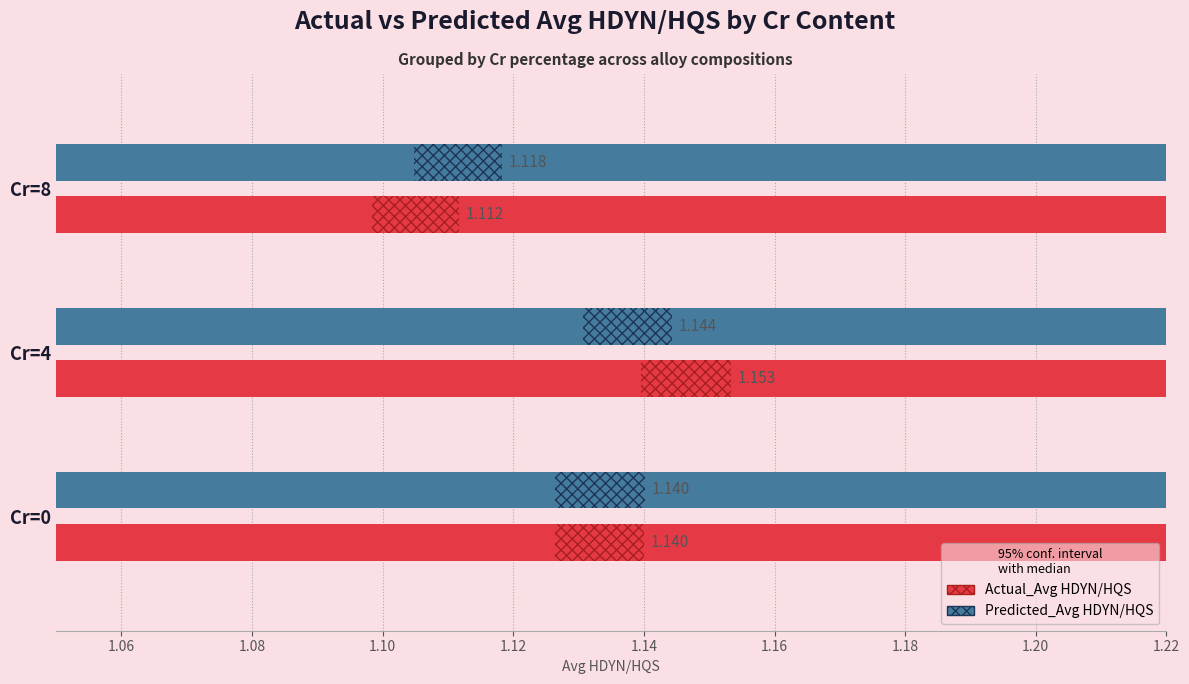

What is the value of the Actual_Avg HDYN/HQS bar at the 3rd from the left?

1.1